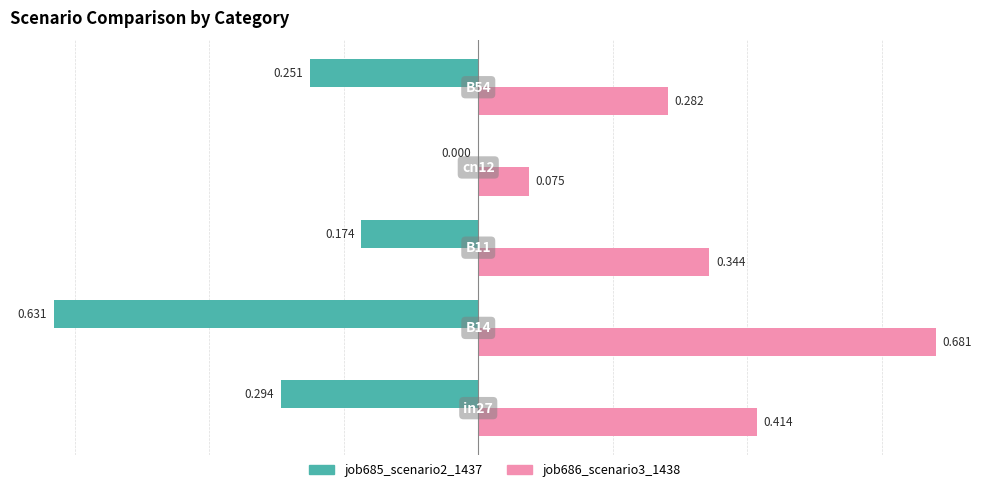

What is the difference between the maximum and minimum values in the job685_scenario2_1437 series?

0.6